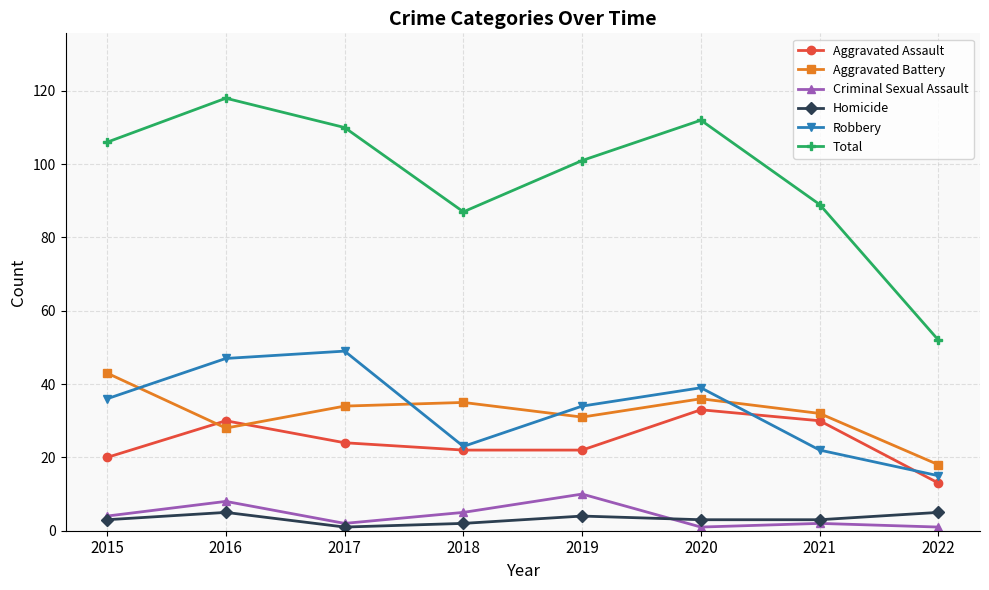

Is the value of Aggravated Battery at 2022 greater than the value of Criminal Sexual Assault at 2022?

Yes